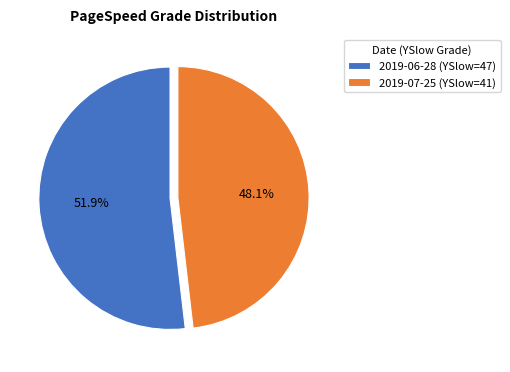

Which slice is the smallest?

2019-07-25 (YSlow=41)